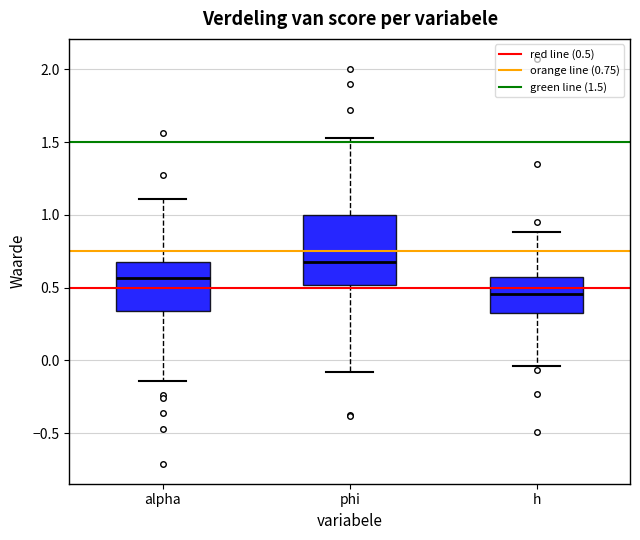

Reading left to right, transcribe this box plot: for each box, give where its median line is, the range the box spans, and where its two whiskers end, as read against the y-axis. The values are not printed on the chart, so give them approximately, as read against the axis.

alpha: median 0.55, box 0.35 to 0.65, whiskers -0.15 to 1.10
phi: median 0.65, box 0.50 to 1.00, whiskers -0.10 to 1.55
h: median 0.45, box 0.35 to 0.60, whiskers -0.05 to 0.90